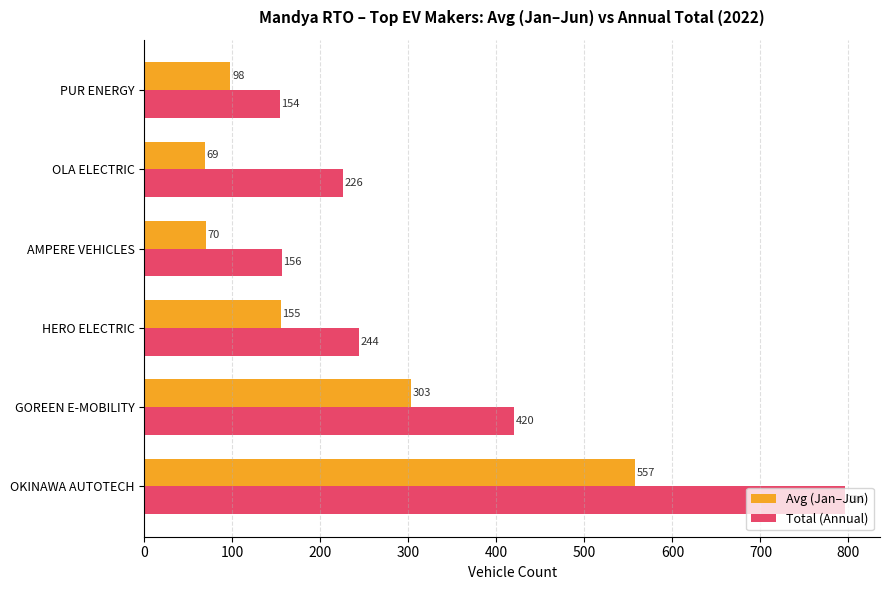

What are all the series names shown in the legend?

Avg (Jan–Jun), Total (Annual)